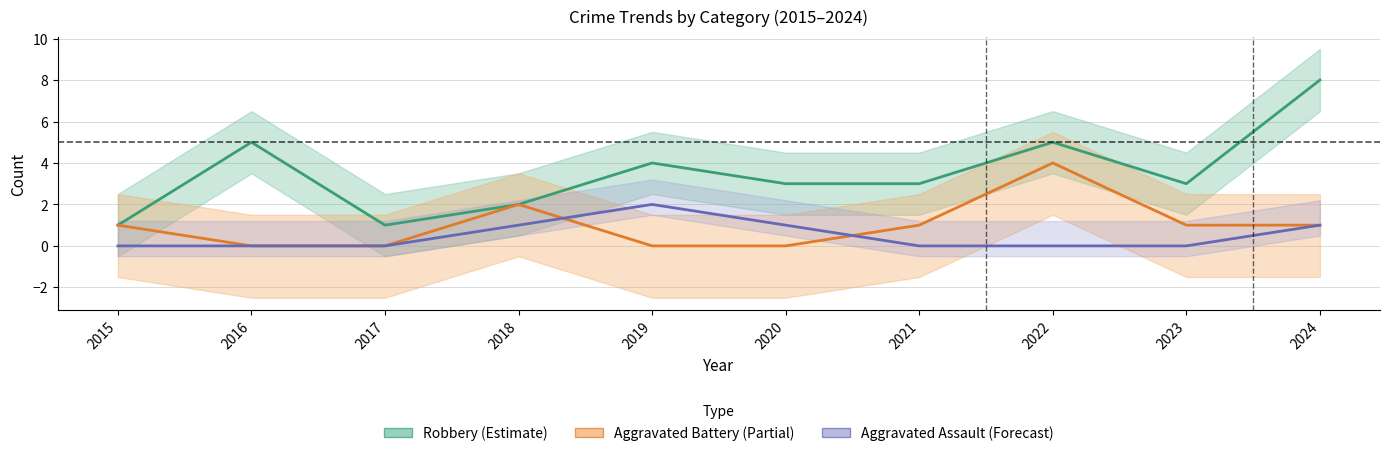

List the series in order of their overall mean, highest first.

Robbery (Estimate), Aggravated Battery (Partial), Aggravated Assault (Forecast)